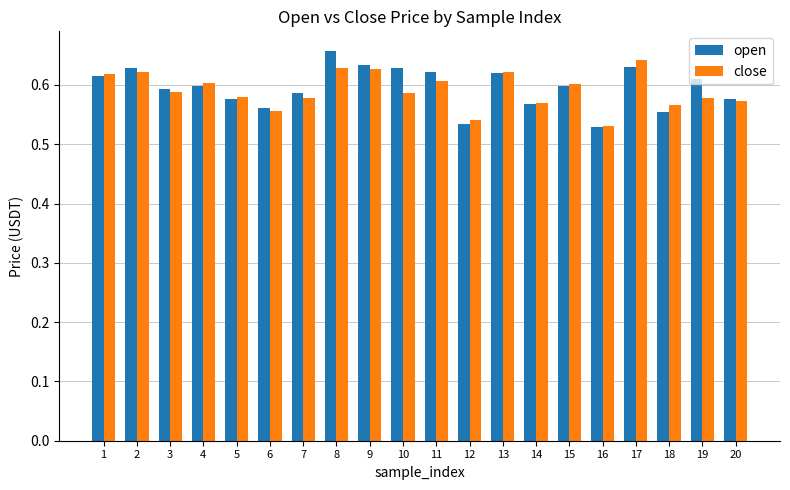

Count the open values in the range 0 to 1.

20